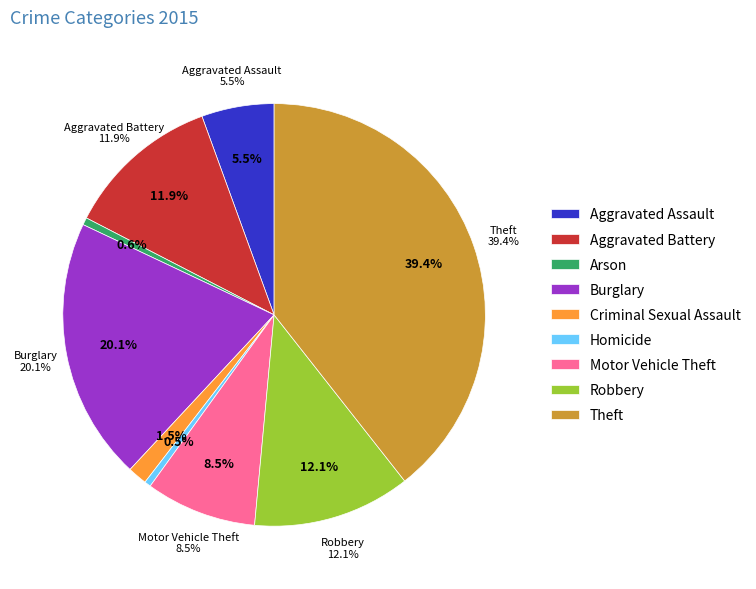

Does any single category account for the majority?

No